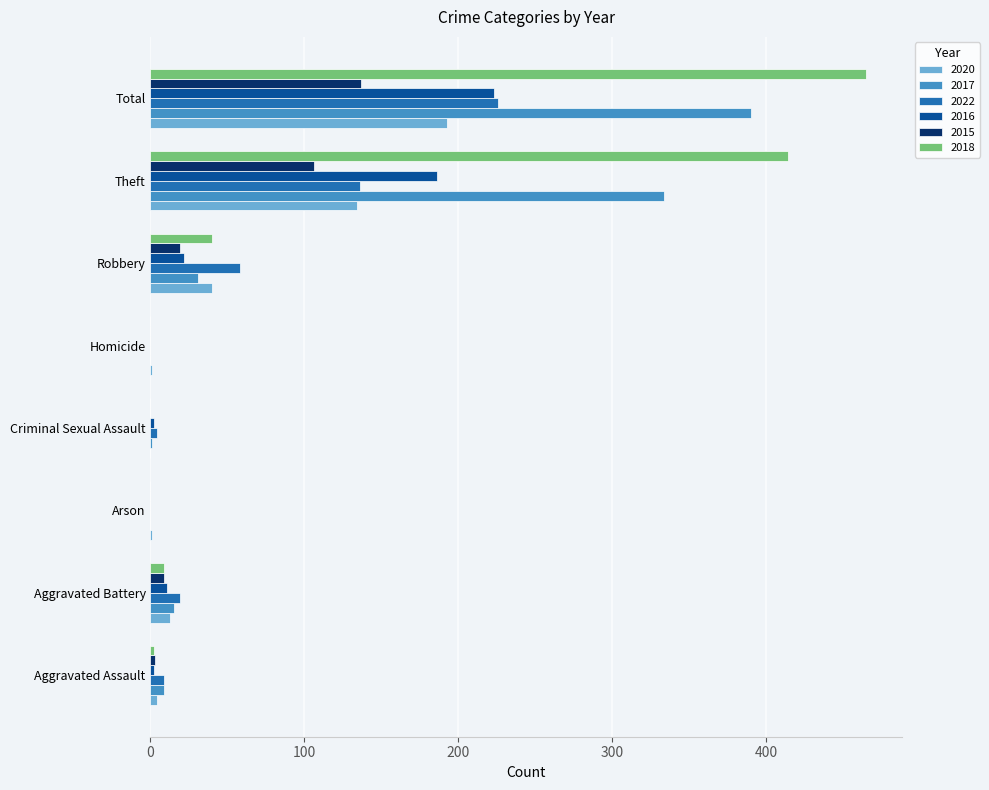

At which category is the sum across all series the highest?

Total